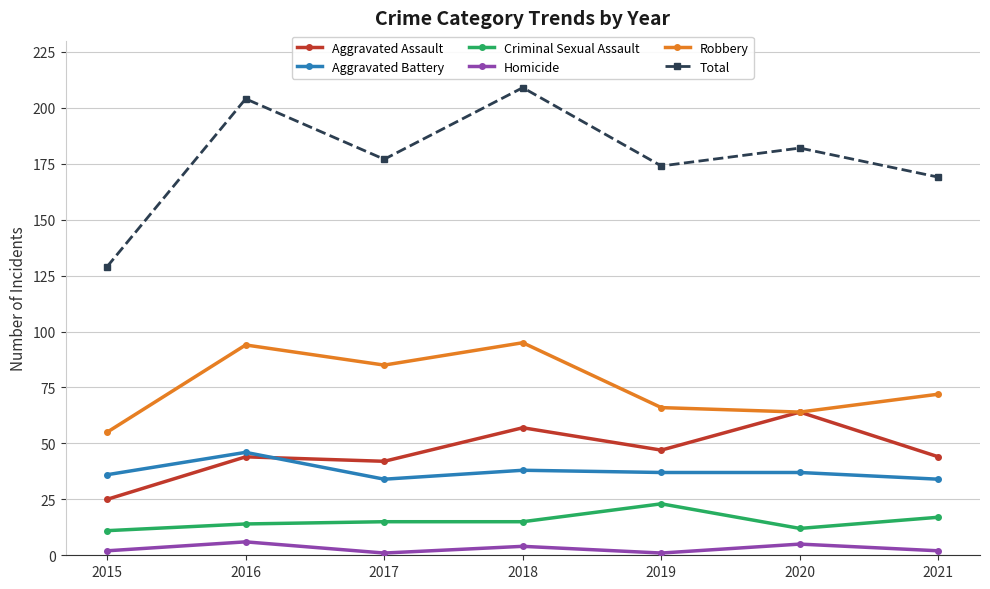

Reading left to right, extract all data points from this chart.

Aggravated Assault: 2015=25	2016=44	2017=42	2018=57	2019=47	2020=64	2021=44
Aggravated Battery: 2015=36	2016=46	2017=34	2018=38	2019=37	2020=37	2021=34
Criminal Sexual Assault: 2015=11	2016=14	2017=15	2018=15	2019=23	2020=12	2021=17
Homicide: 2015=2	2016=6	2017=1	2018=4	2019=1	2020=5	2021=2
Robbery: 2015=55	2016=94	2017=85	2018=95	2019=66	2020=64	2021=72
Total: 2015=129	2016=204	2017=177	2018=209	2019=174	2020=182	2021=169